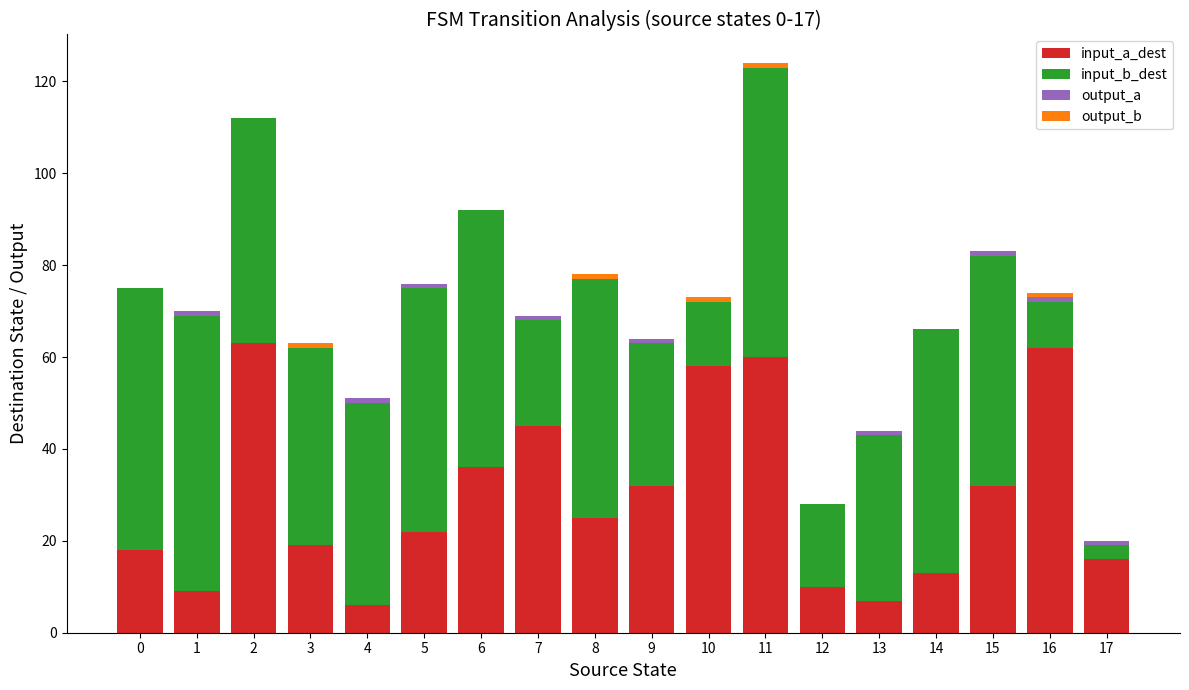

True or false: input_a_dest has a value of 74 at 7.

False